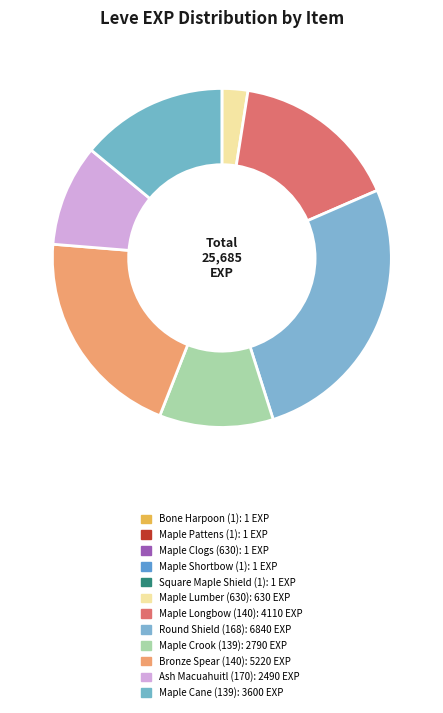

Do Square Maple Shield (1) and Bone Harpoon (1) together represent more than half of the pie?

No